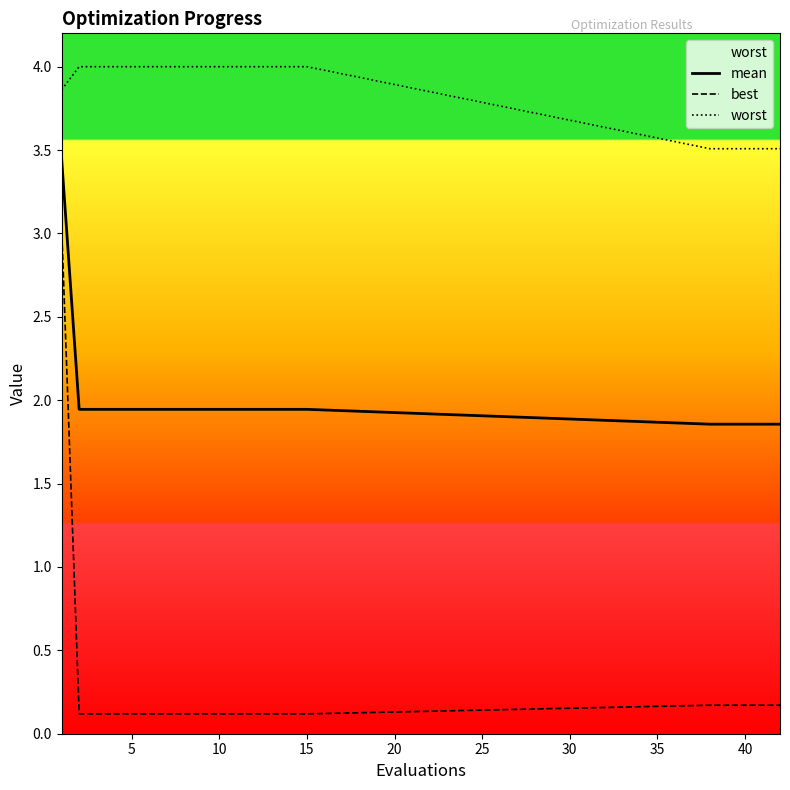

Is the value of mean at 40 greater than the value of best at 13?

Yes